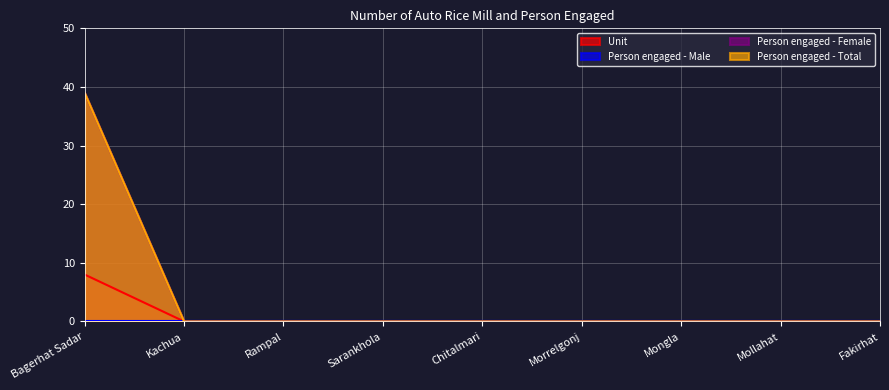

True or false: Unit and Person engaged - Total intersect in this chart.

False